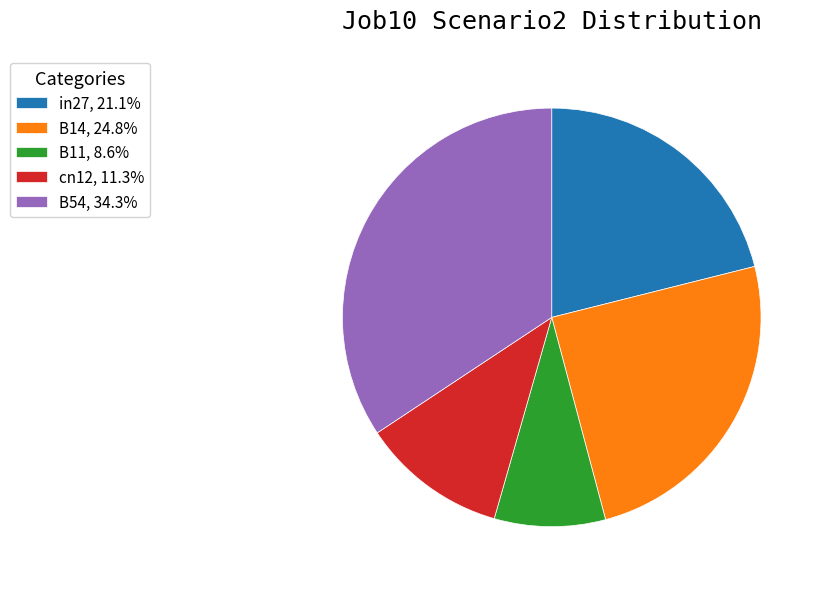

How many segments does this pie chart have?

5